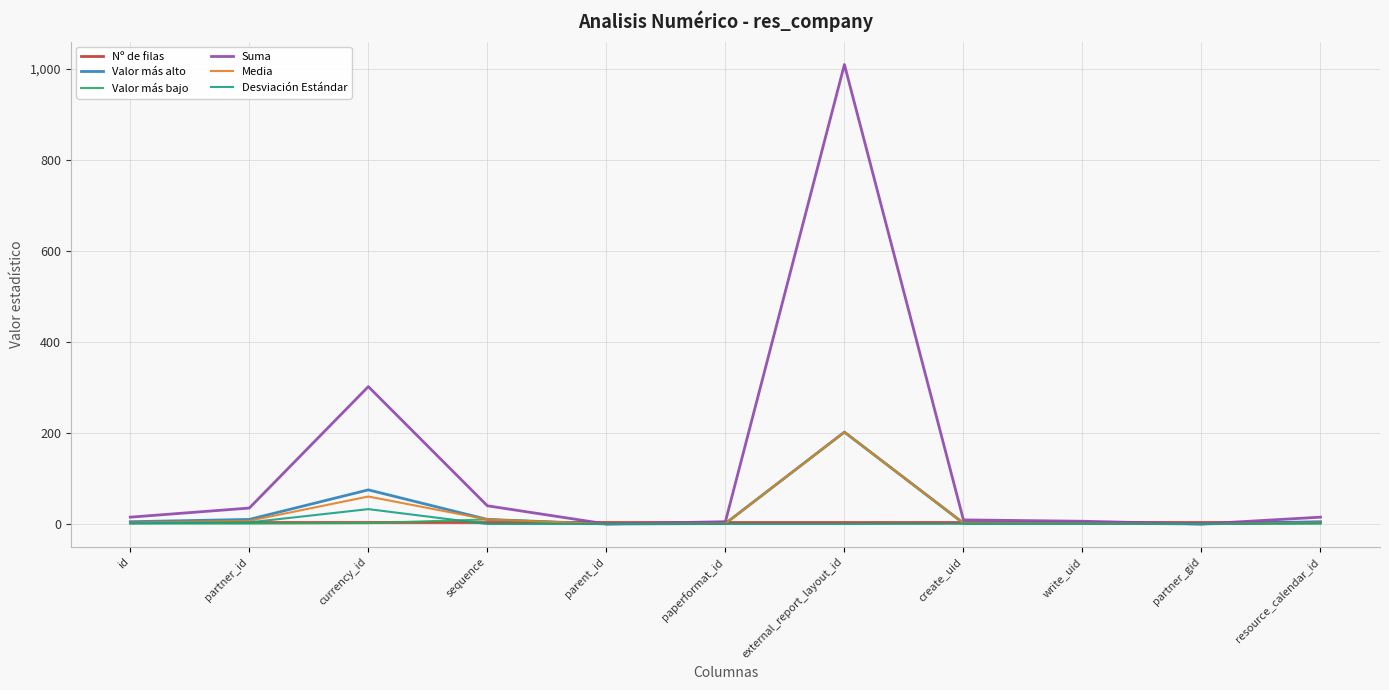

What is the difference between the Desviación Estándar values at partner_id and resource_calendar_id?

2.0